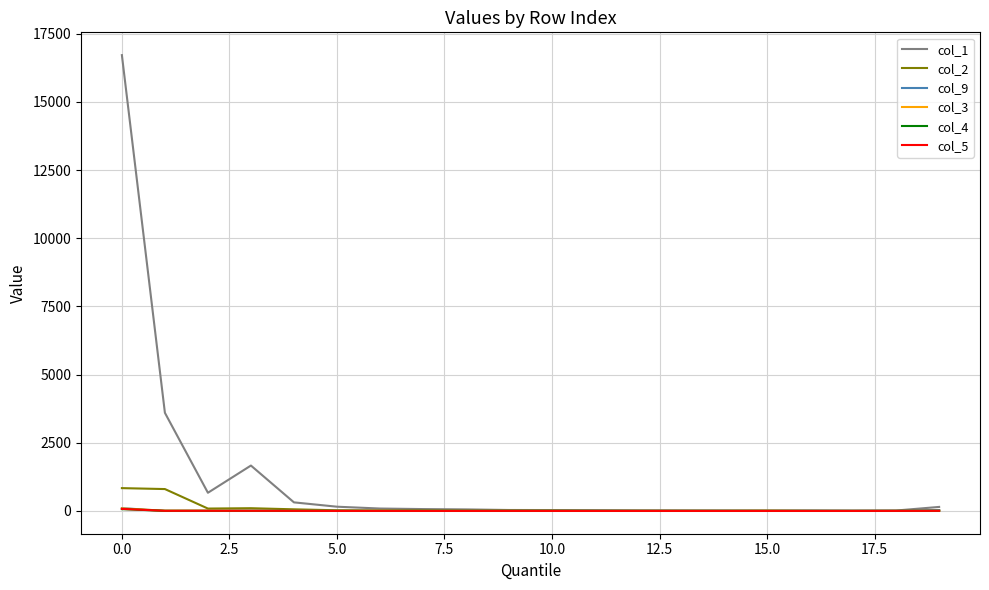

Which series has the largest total across all categories?

col_1